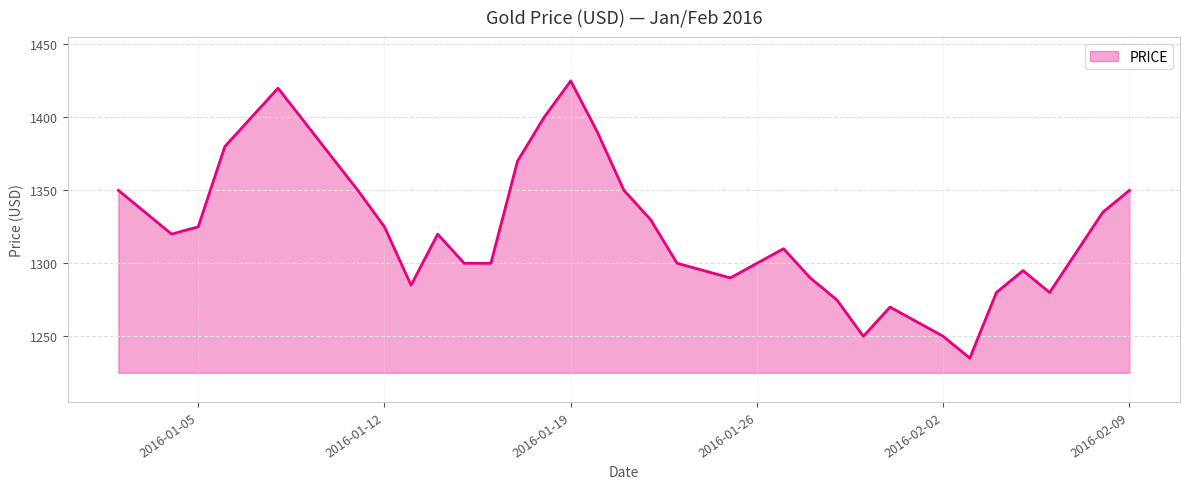

What is the greatest value displayed?

1425